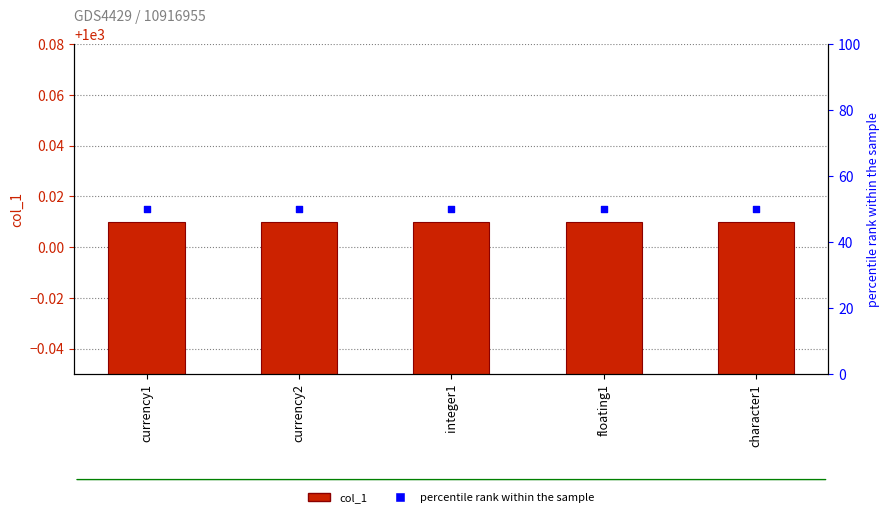

What is the total value across all series at integer1?

1050.0